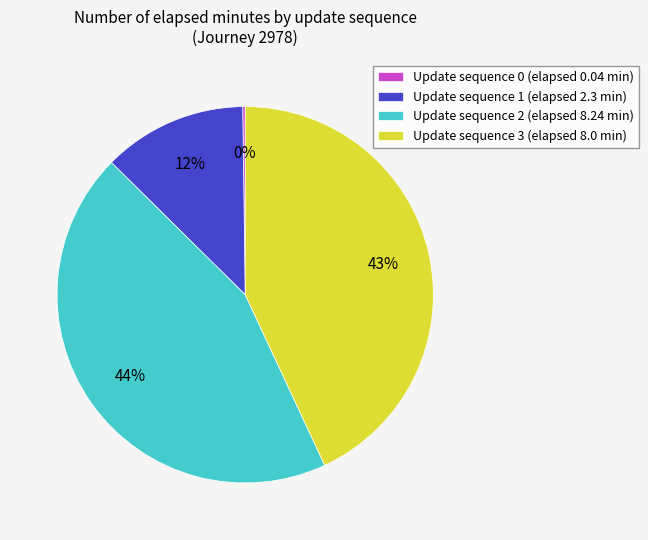

What is the ratio of the value at Update sequence 1 (elapsed 2.3 min) to the value at Update sequence 3 (elapsed 8.0 min)?

0.3